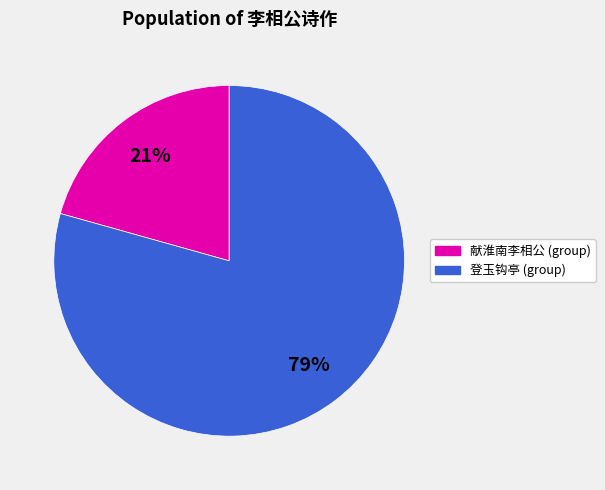

To the nearest percent, what is the average slice percentage?

50%